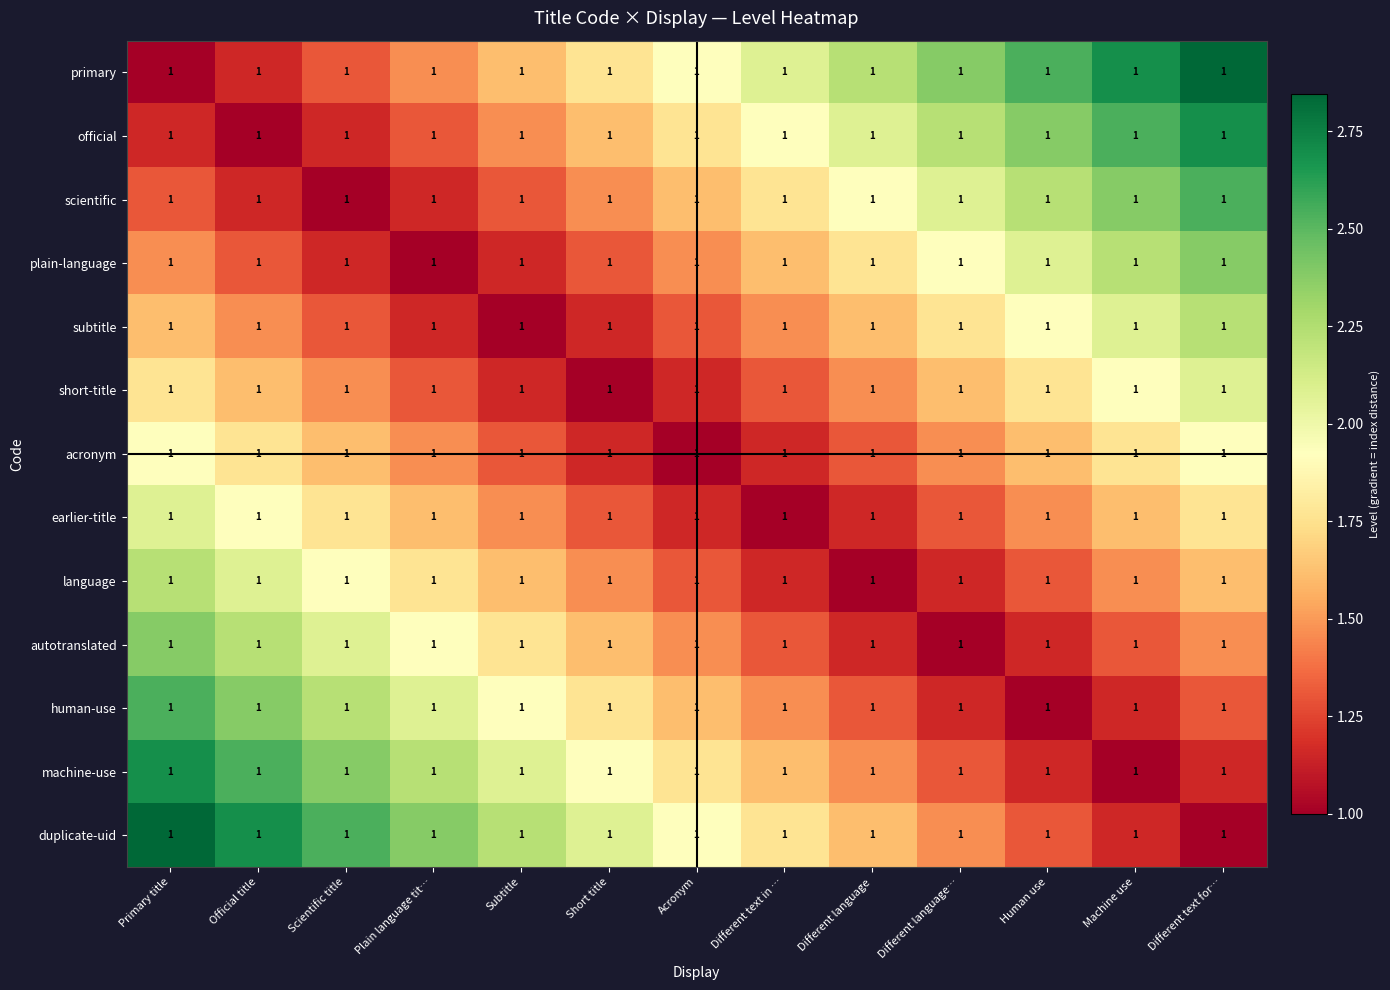

What is the difference between the highest and lowest values at Plain language tit…?

1.4